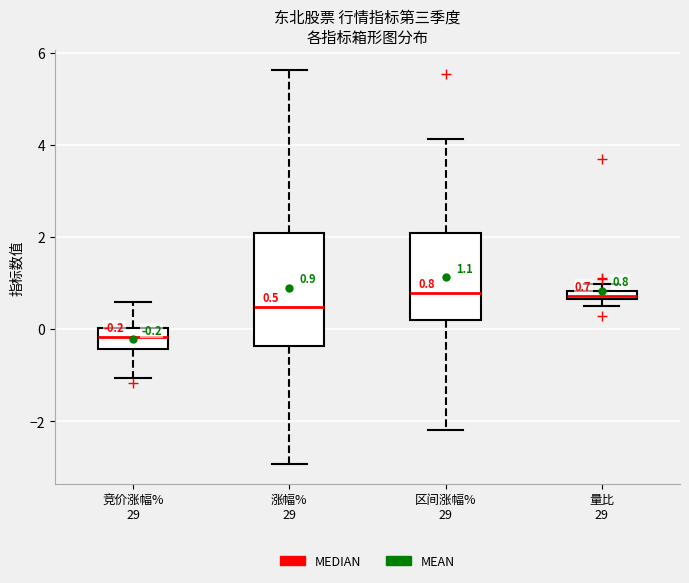

Which box is the tallest, from its lower edge to its upper edge?

涨幅% 29